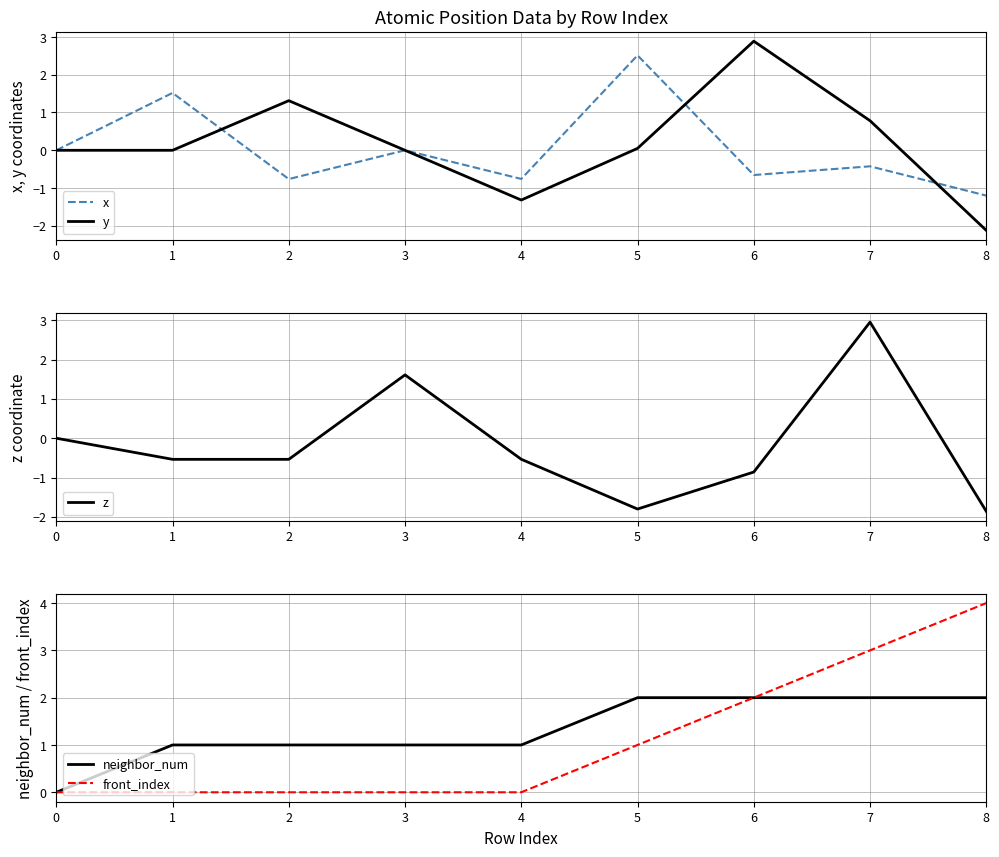

What is the total value across all series at 7?

8.3